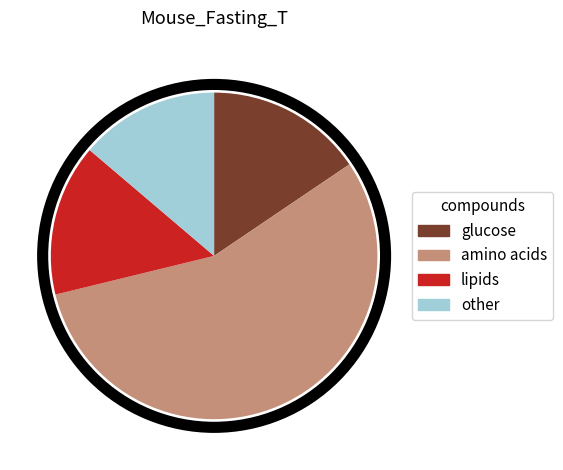

Combined, do other and glucose account for over 50%?

No